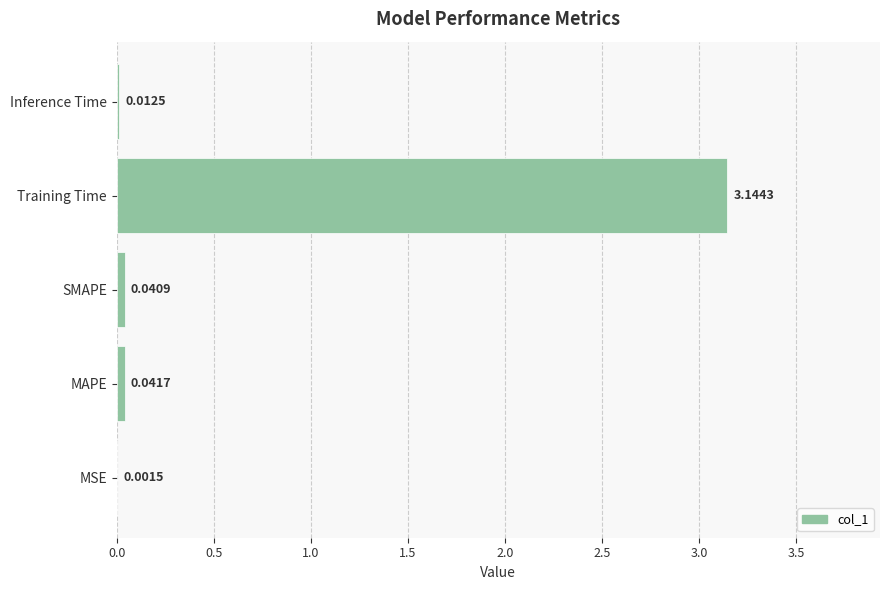

At which label is the value closest to 1?

MAPE